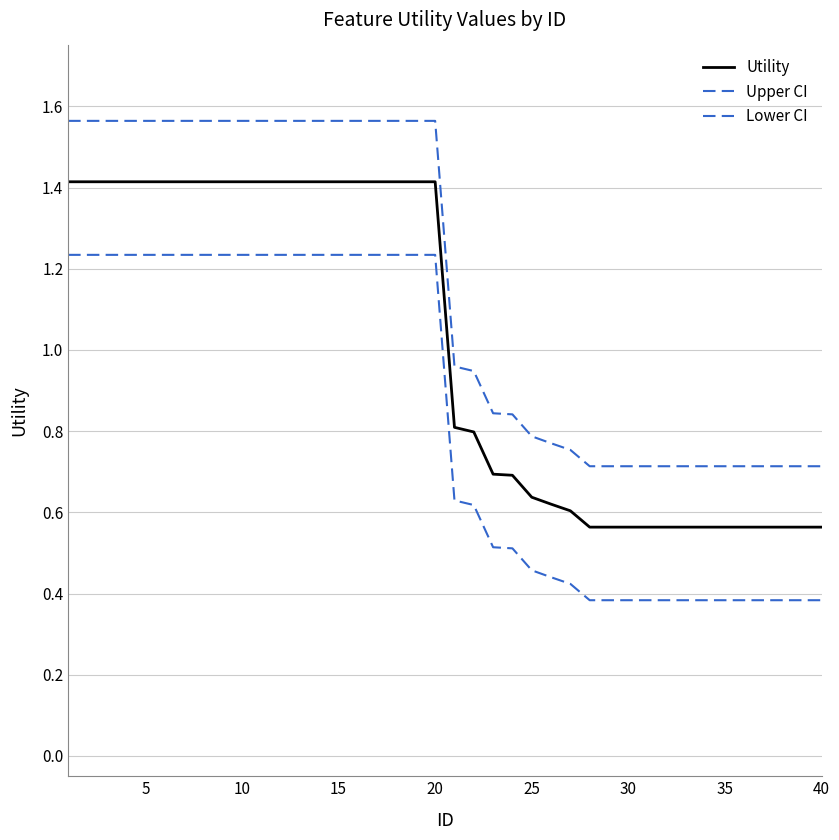

What is the value of the Utility point at the 35th from the left?

0.6